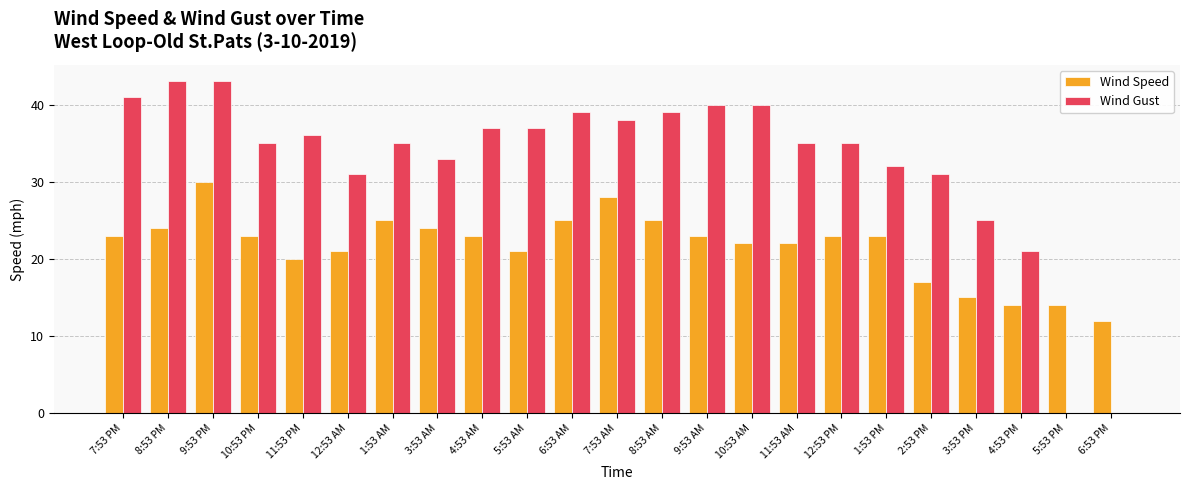

At which category is the sum across all series the highest?

9:53 PM